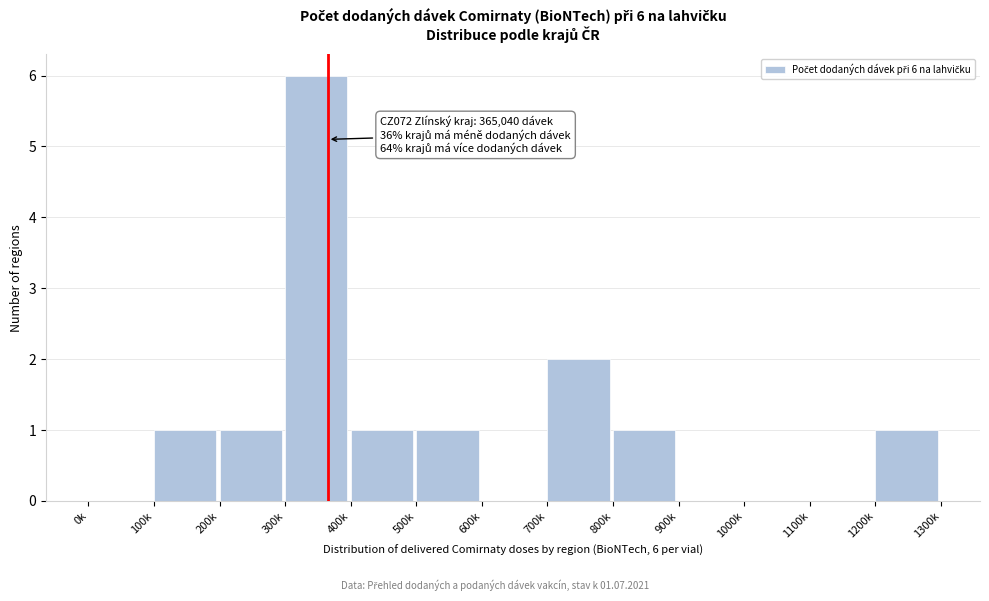

Reading right to left, what are all the values shown in this chart?

1200k=1	1100k=0	1000k=0	900k=0	800k=1	700k=2	600k=0	500k=1	400k=1	300k=6	200k=1	100k=1	0k=0